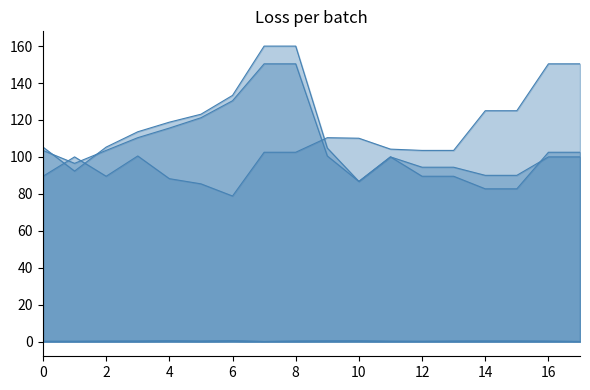

How many series are shown in this chart?

5